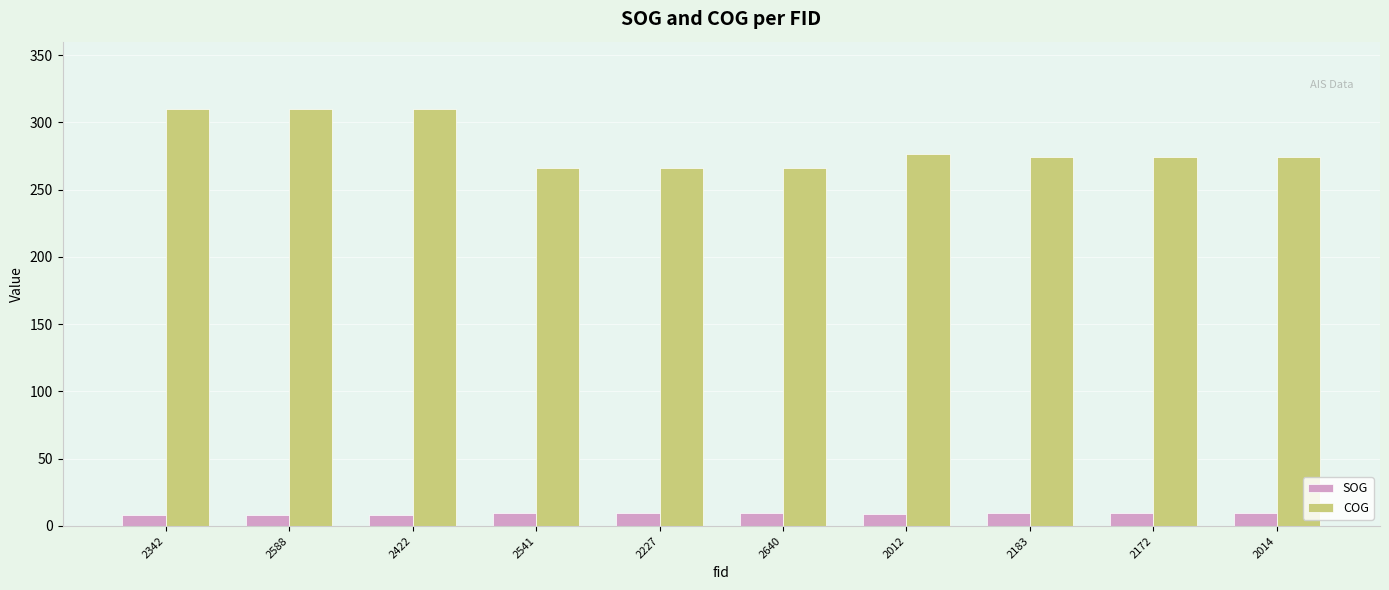

How many values in the COG series are below 274?

3